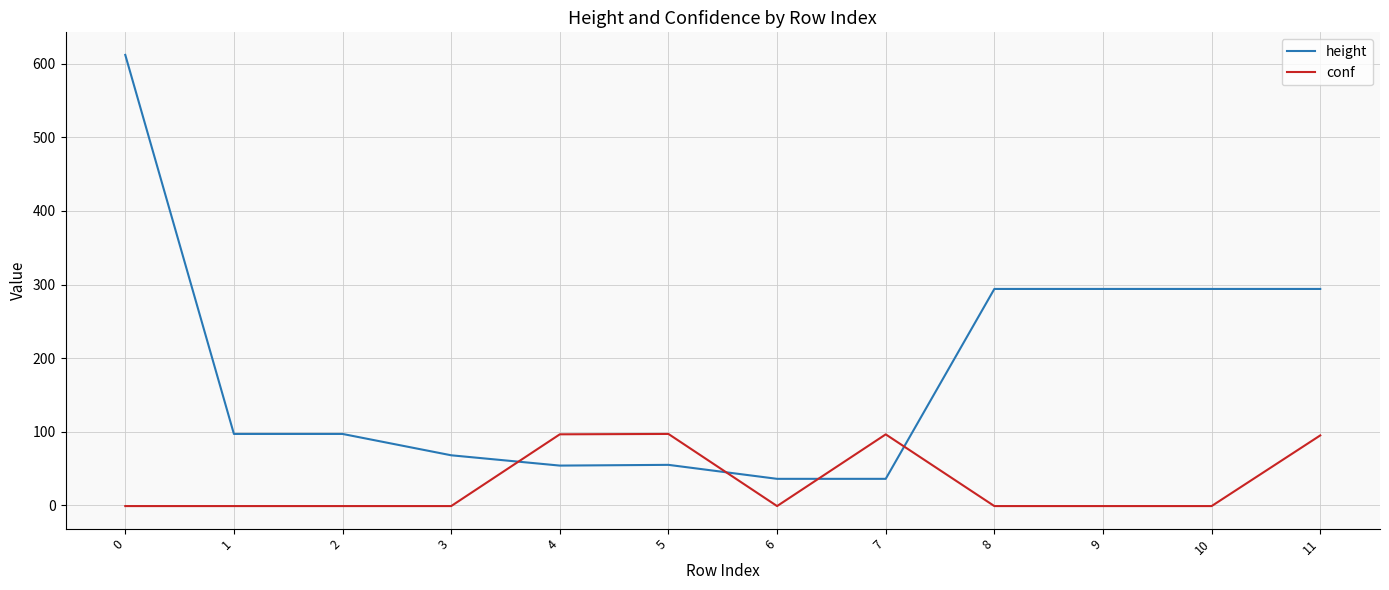

Does the chart display data point markers on the line(s)?

No